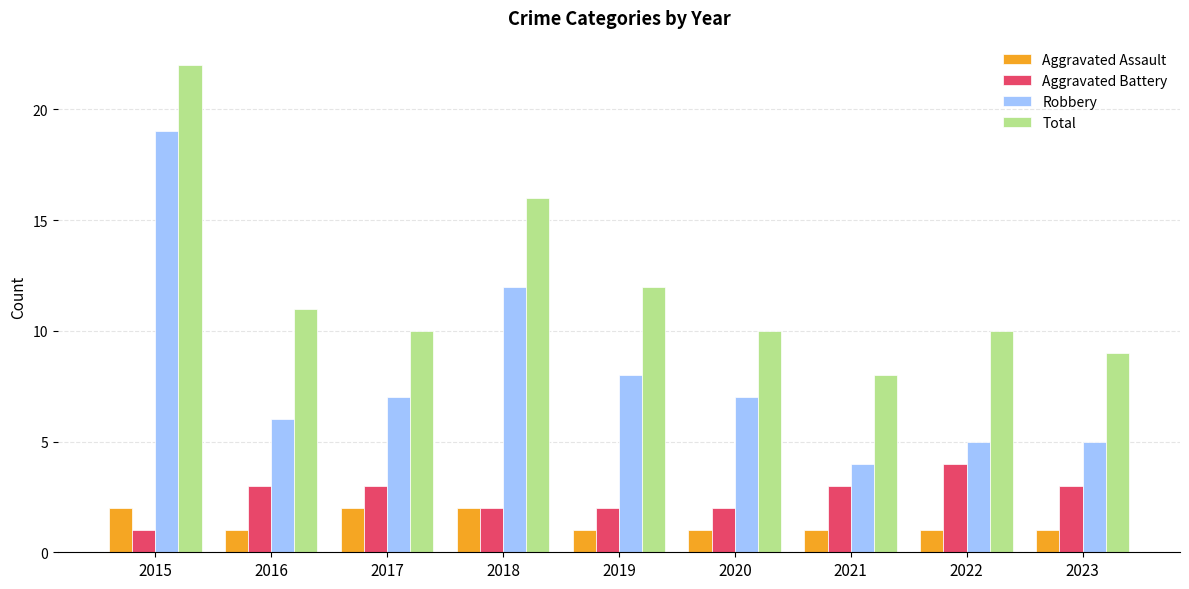

Are the bars grouped side by side (vs. stacked)?

Yes